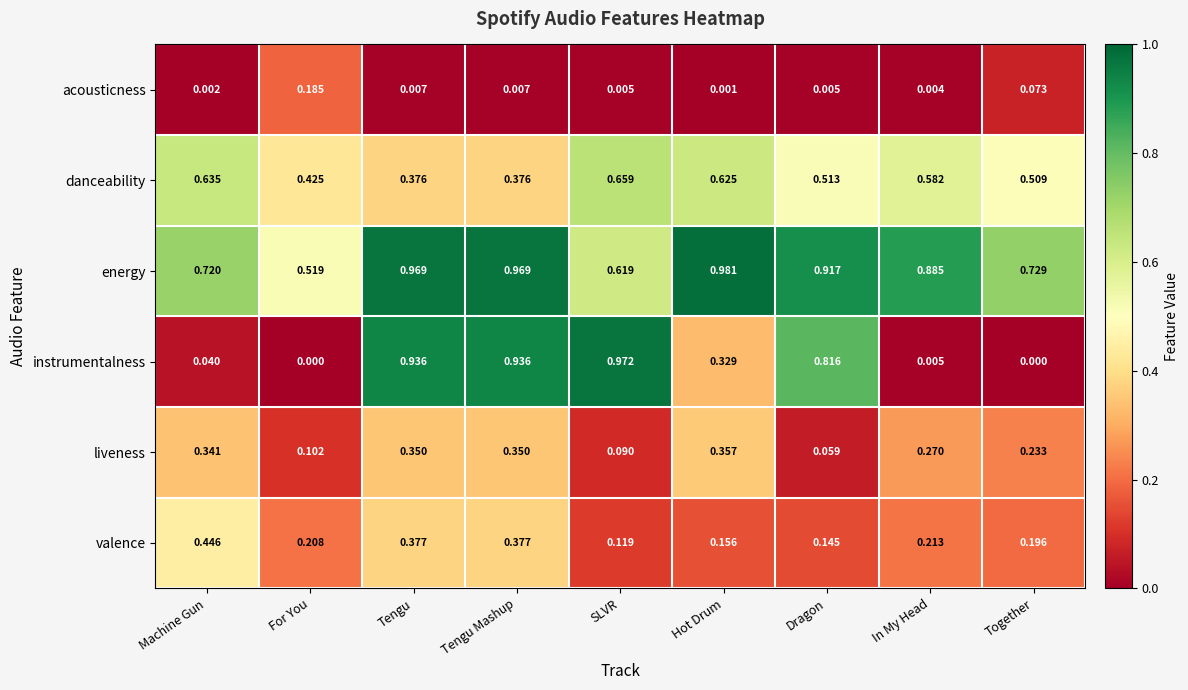

Which category has the highest value in the acousticness series?

For You